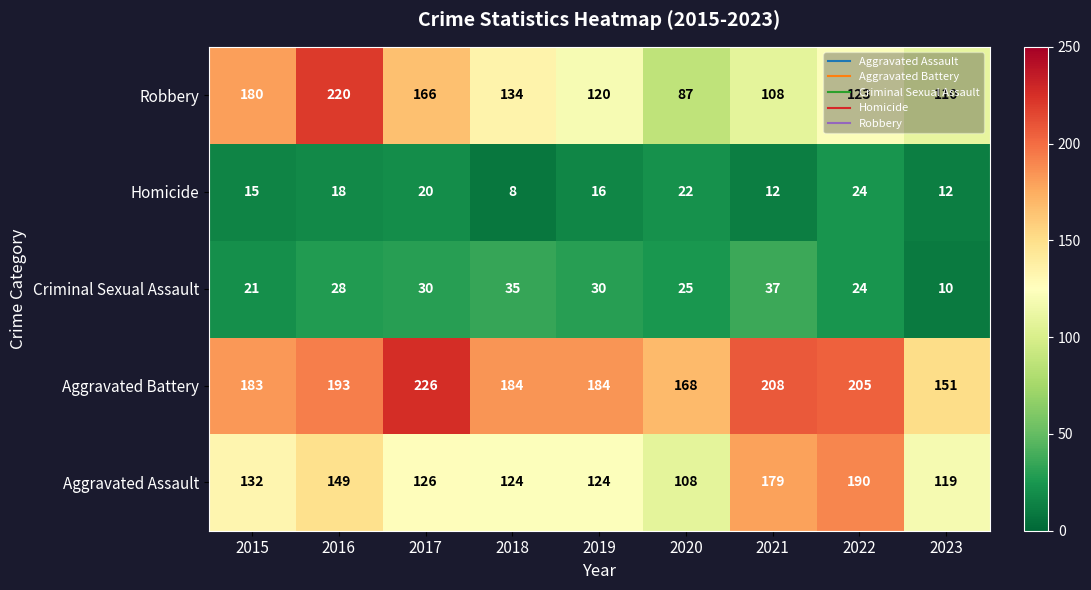

Which category has the highest value in the Criminal Sexual Assault series?

2021